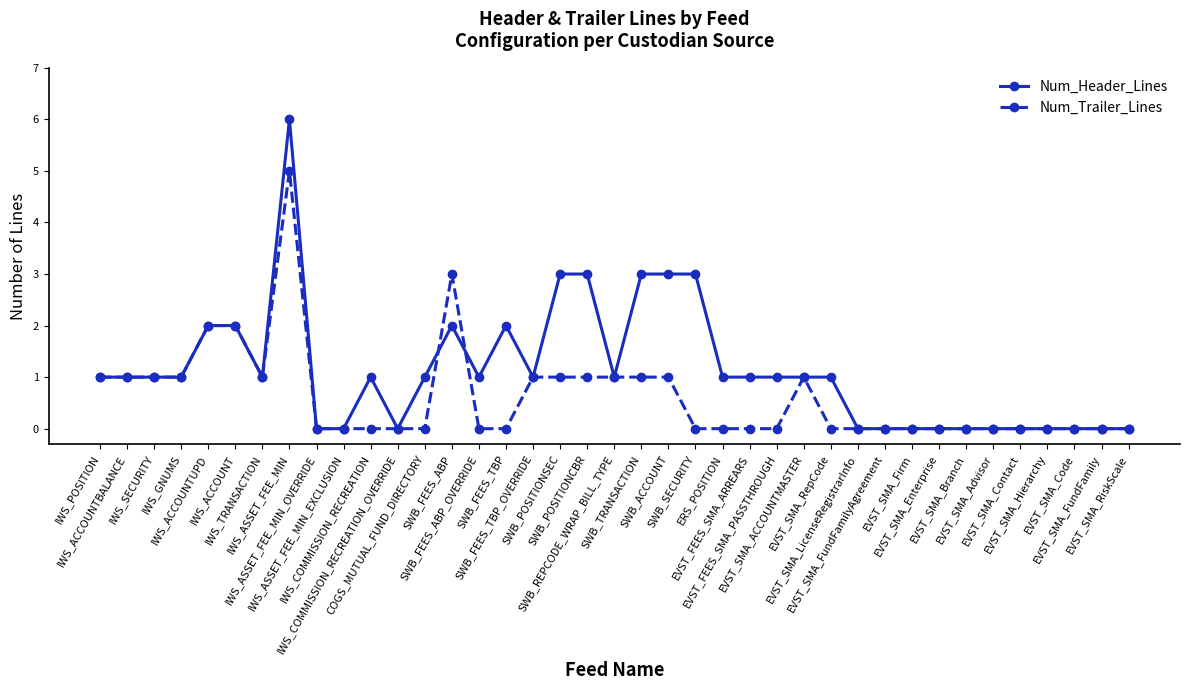

True or false: Num_Header_Lines has more than 0 interior local peaks.

True